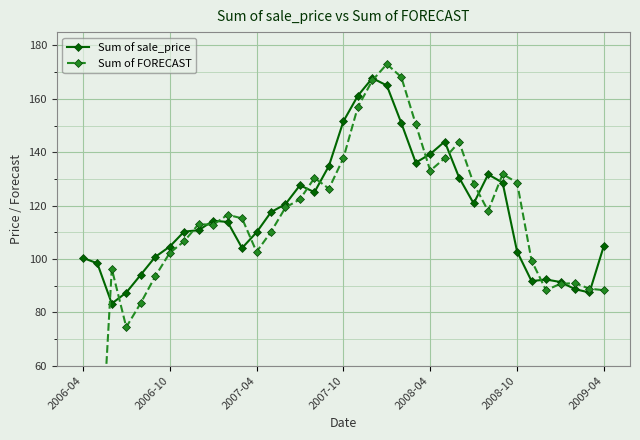

Reading right to left, list all the values displayed in this chart.

Sum of sale_price: 105.0	87.4	88.7	91.3	92.3	91.7	102.8	128.6	131.7	120.8	130.4	144.0	139.3	136.1	150.9	165.0	167.7	161.2	151.5	134.9	125.0	127.6	120.5	117.5	110.0	104.1	113.9	114.3	110.8	110.2	104.6	100.8	94.0	87.4	83.3	98.4	100.4
Sum of FORECAST: 88.3	88.9	90.9	90.7	88.3	99.4	128.6	131.8	118.0	128.2	143.8	137.8	133.1	150.5	168.1	173.0	166.9	157.0	137.8	126.3	130.4	122.4	119.3	110.1	102.7	115.2	116.5	112.8	113.0	106.6	102.2	93.5	83.5	74.4	96.3	0.0	0.0